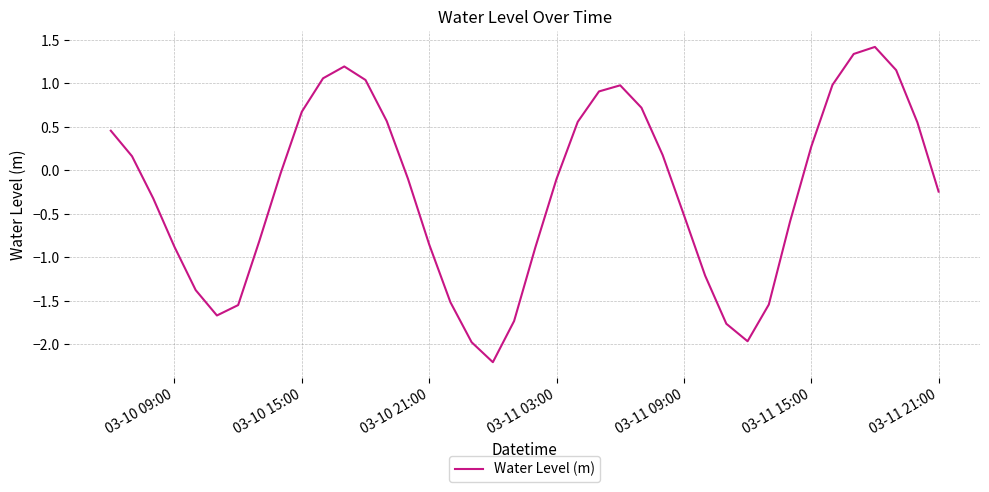

How many values are below zero?

22